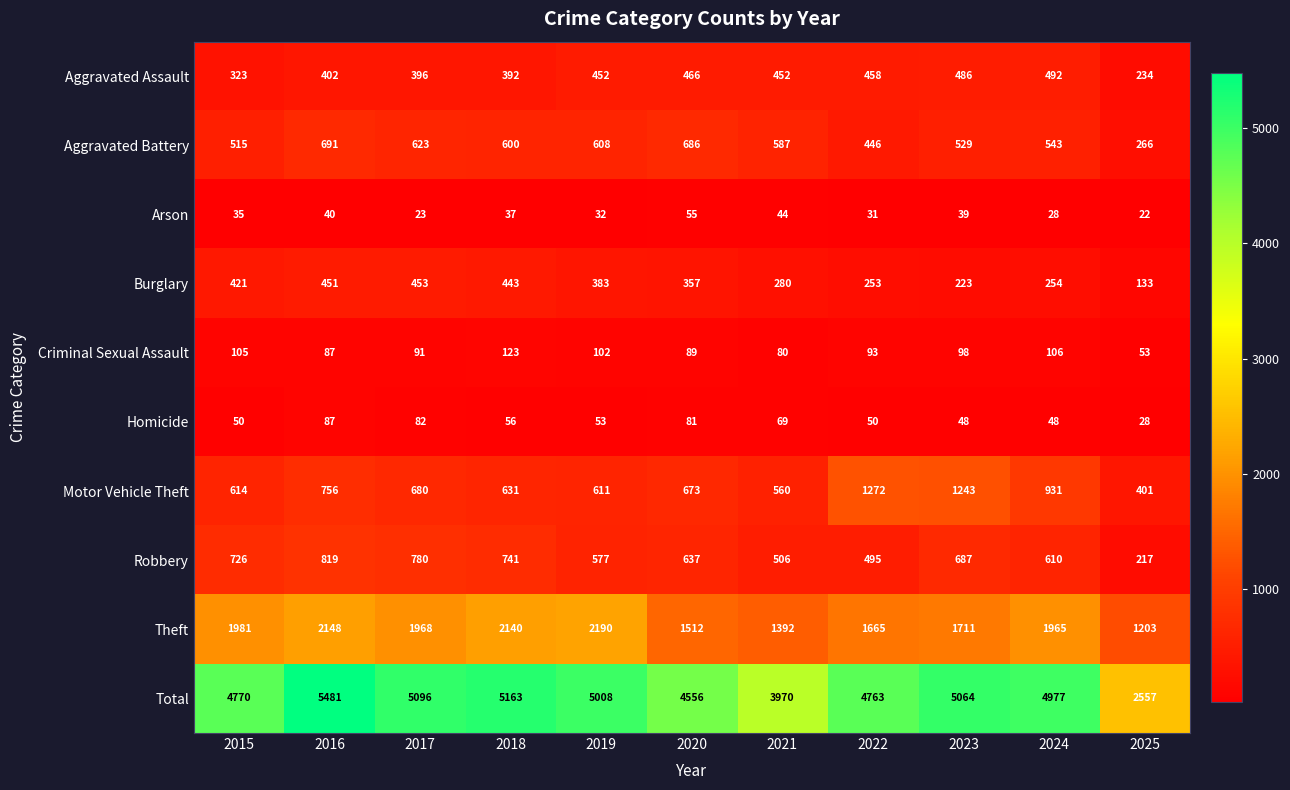

Is it true that Theft equals 1981 at 2015?

True